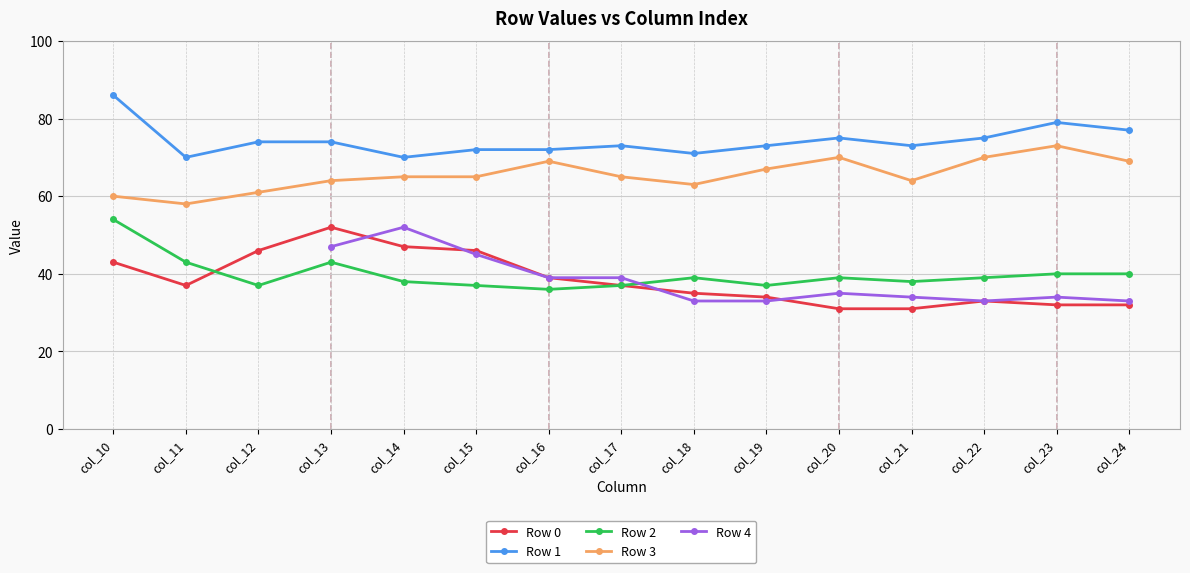

Count the Row 4 values in the range 39 to 40.

2